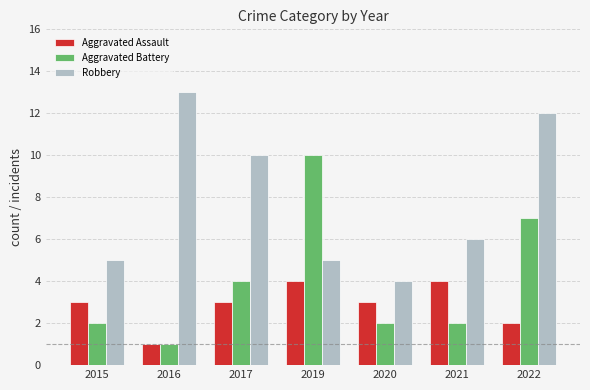

What is the spread (max minus min) of values at 2015?

3